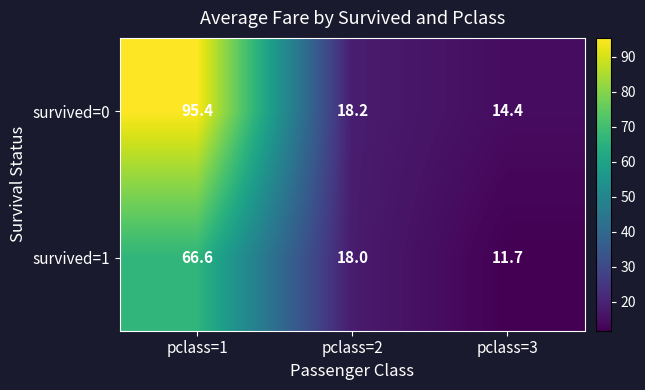

How many values in the survived=0 series are below 18?

1